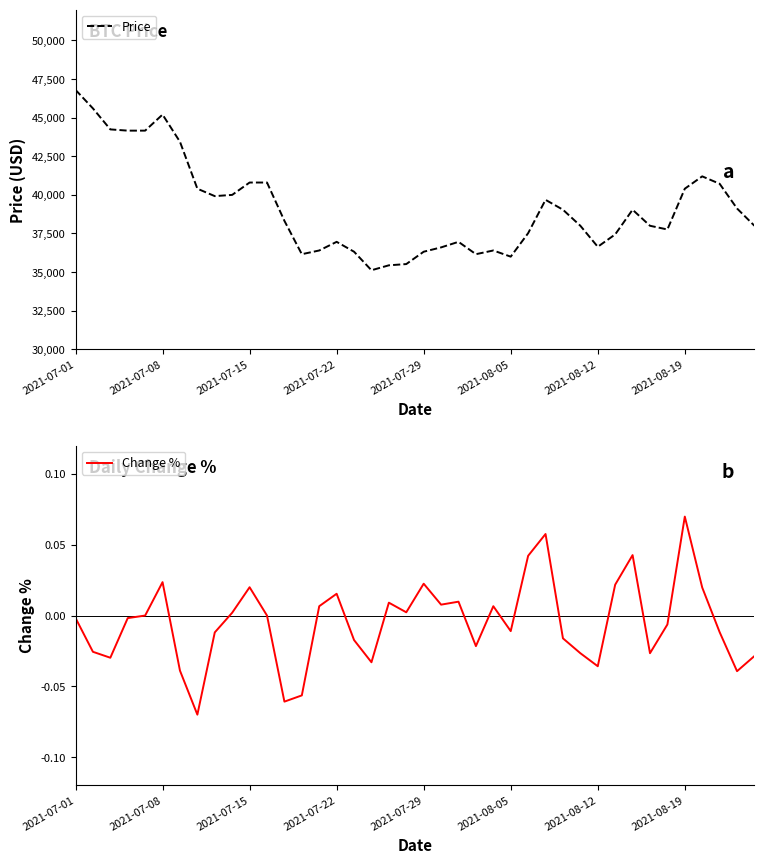

Reading left to right, extract all data points from this chart.

Price: 46800.0	45600.0	44240.0	44160.0	44160.0	45200.0	43440.0	40400.0	39920.0	40000.0	40800.0	40800.0	38320.0	36160.0	36400.0	36960.0	36320.0	35120.0	35440.0	35520.0	36320.0	36600.0	36960.0	36160.0	36400.0	36000.0	37520.0	39680.0	39040.0	38000.0	36640.0	37440.0	39040.0	38000.0	37760.0	40400.0	41200.0	40720.0	39120.0	38000.0
Change %: -0.0	-0.0	-0.0	-0.0	0.0	0.0	-0.0	-0.1	-0.0	0.0	0.0	0.0	-0.1	-0.1	0.0	0.0	-0.0	-0.0	0.0	0.0	0.0	0.0	0.0	-0.0	0.0	-0.0	0.0	0.1	-0.0	-0.0	-0.0	0.0	0.0	-0.0	-0.0	0.1	0.0	-0.0	-0.0	-0.0